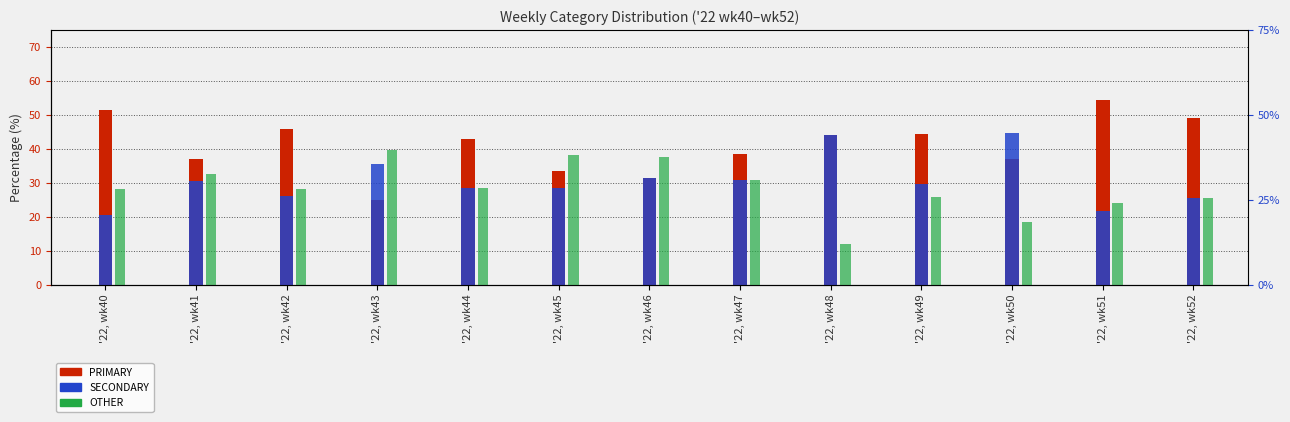

What is the total value across all series at '22, wk52?

100.0